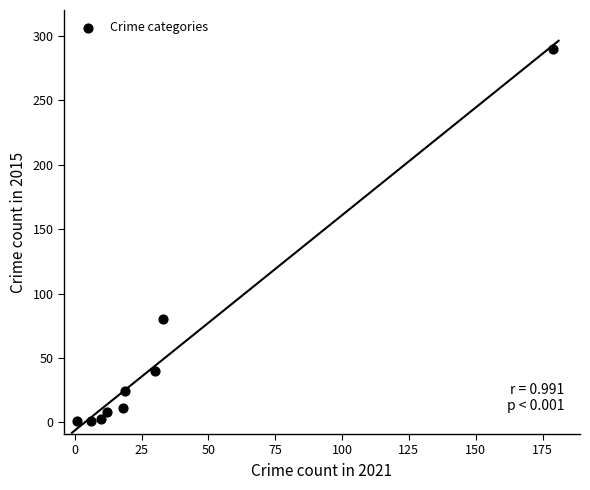

What Y value in the scatter plot is closest to 145?

80